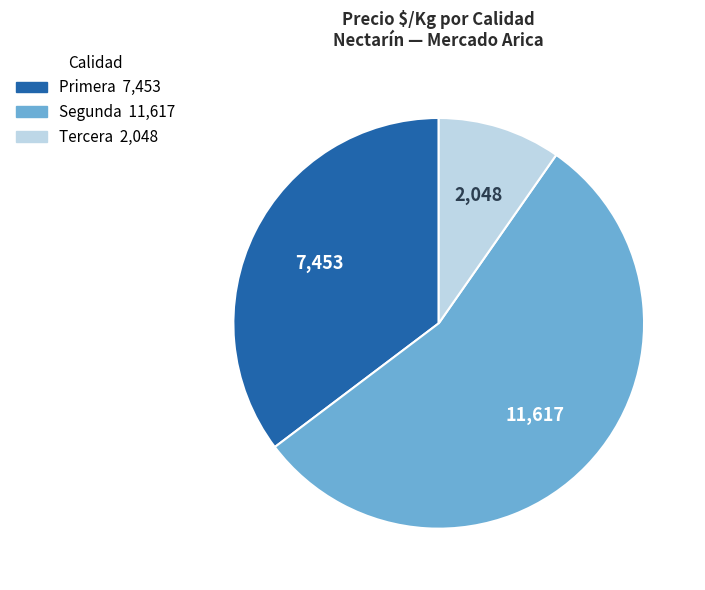

Is there any slice that represents more than half of the pie?

Yes